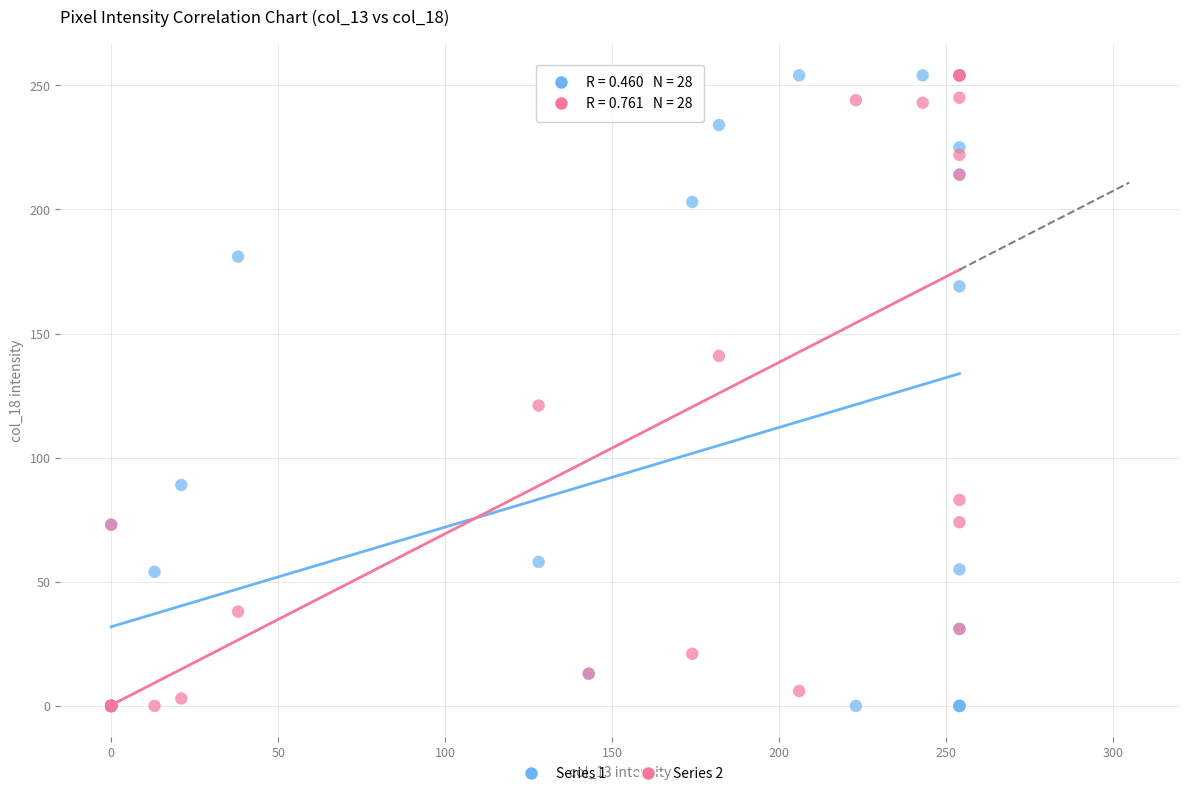

Across all series, what Y value is closest to 127?

121